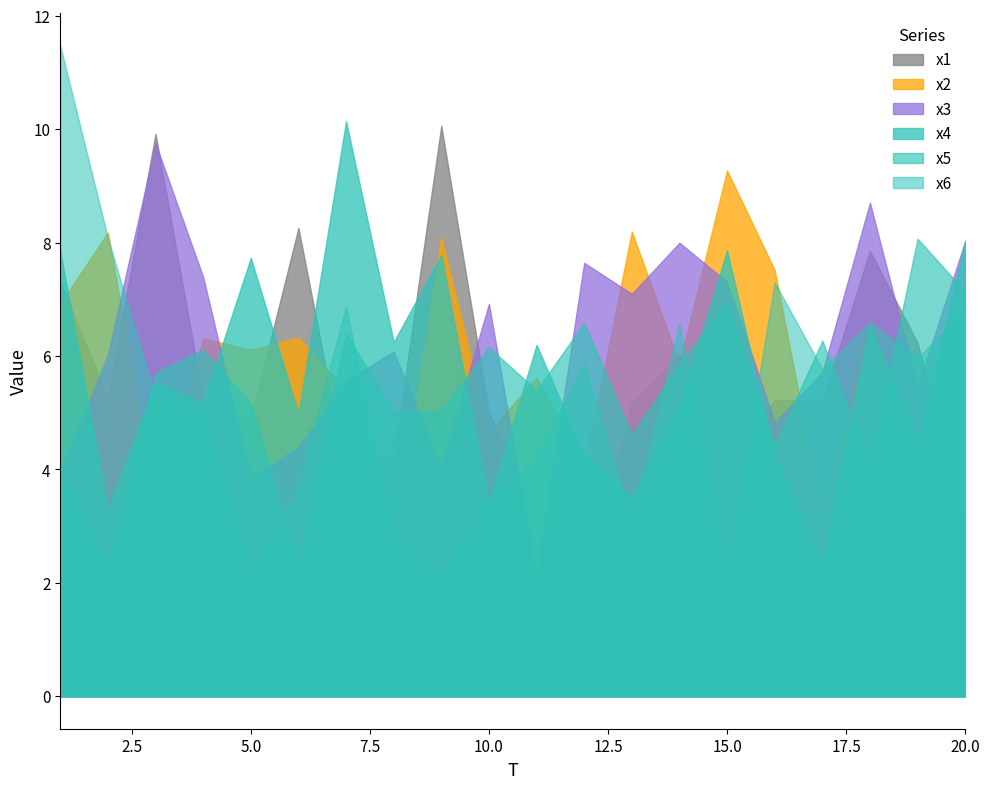

Between 14 and 8, which is larger?

14